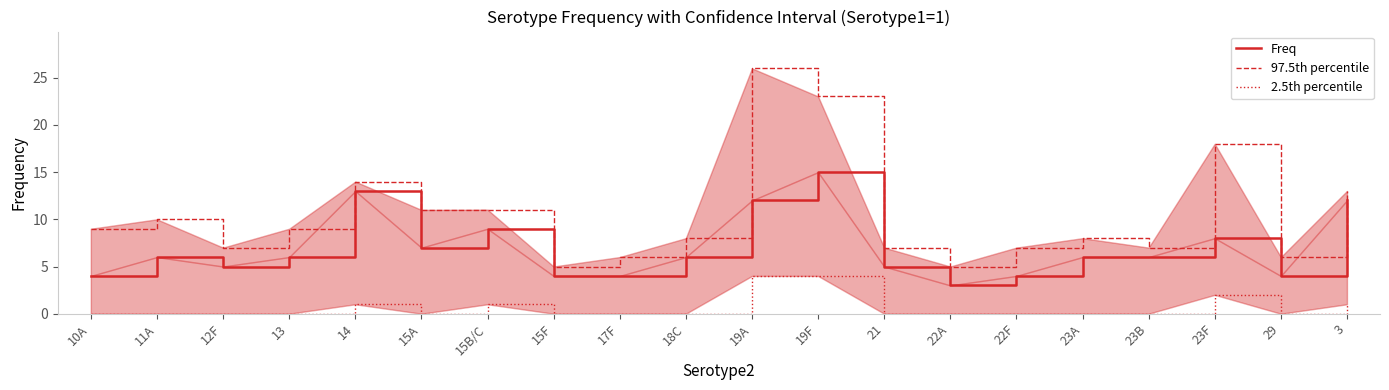

In Freq, how many points are higher than both neighbors (excluding endpoints)?

5